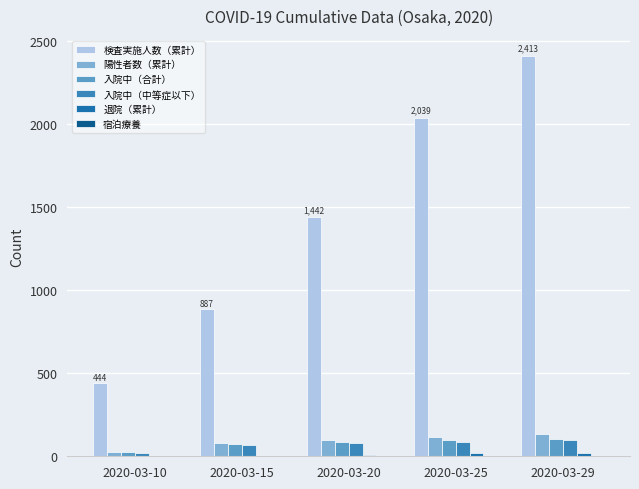

Is it true that 陽性者数（累計） equals 133 at 2020-03-29?

True